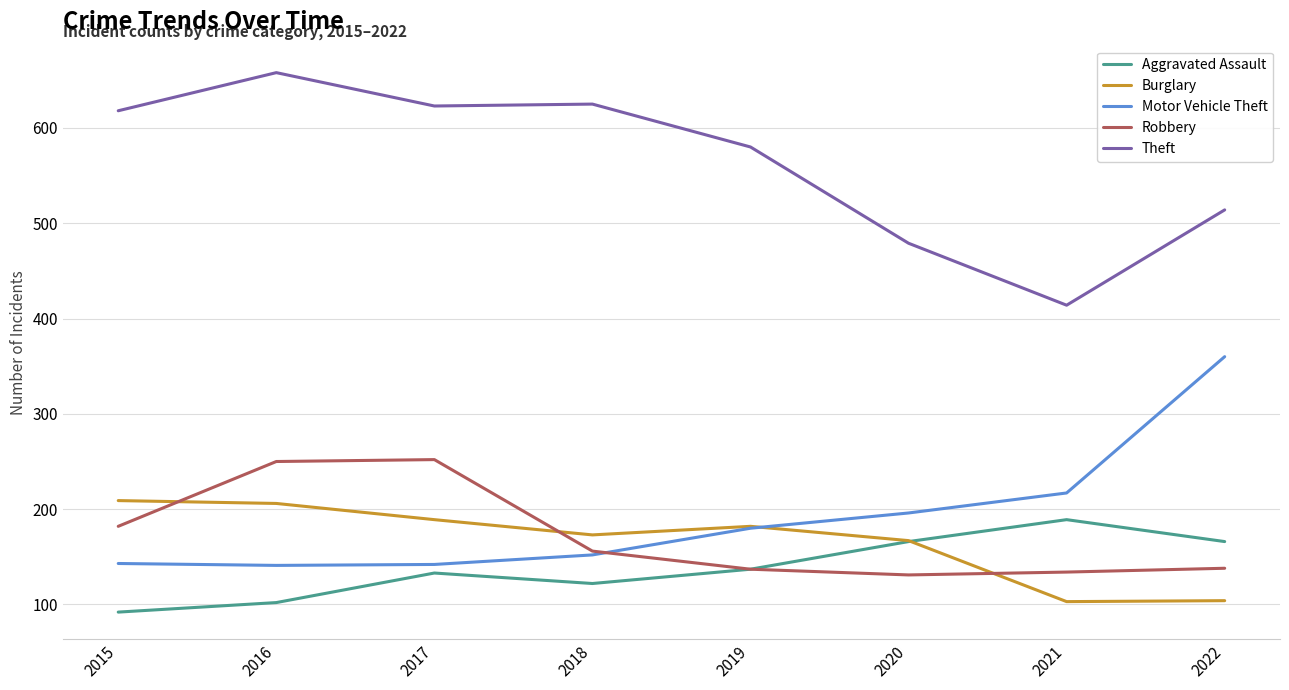

At 2015, list the series in order from smallest to largest.

Aggravated Assault, Motor Vehicle Theft, Robbery, Burglary, Theft